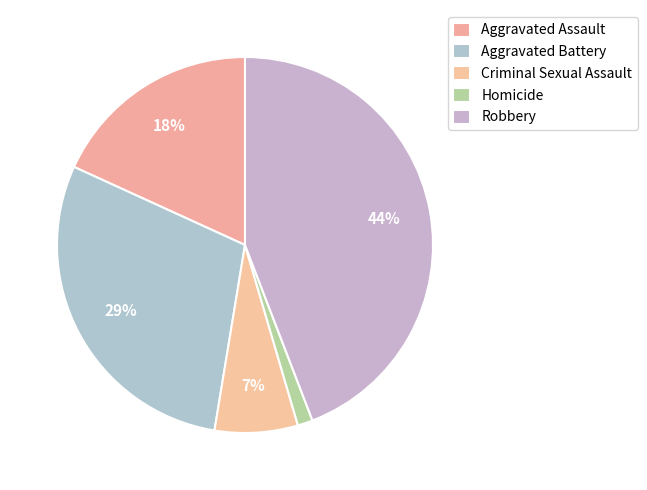

Is there any slice that represents more than half of the pie?

No